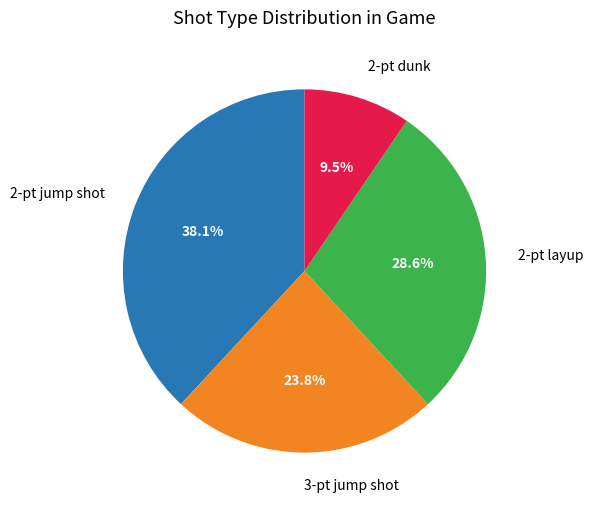

Count the number of slices in the pie.

4